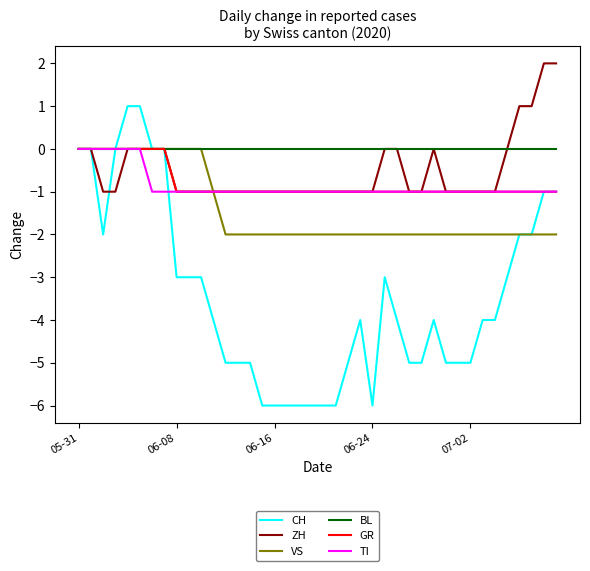

Which series has the widest spread of values?

CH